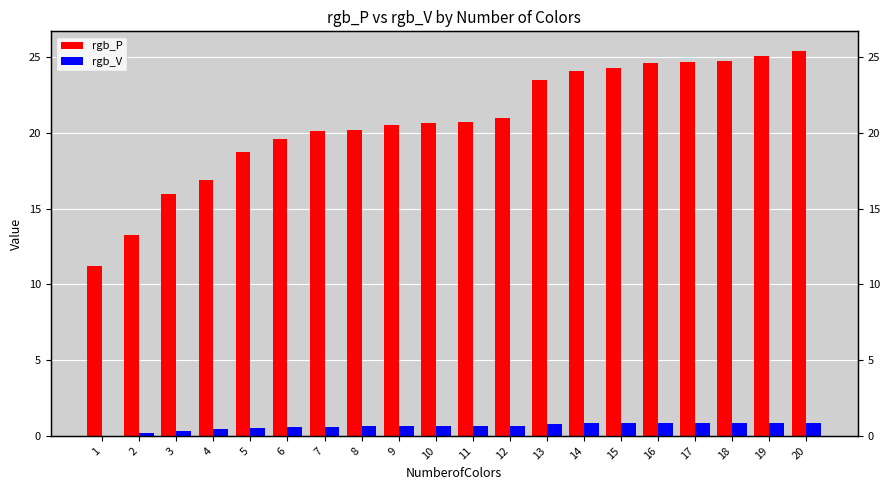

What is the value of the rgb_V bar at the 20th from the left?

0.9